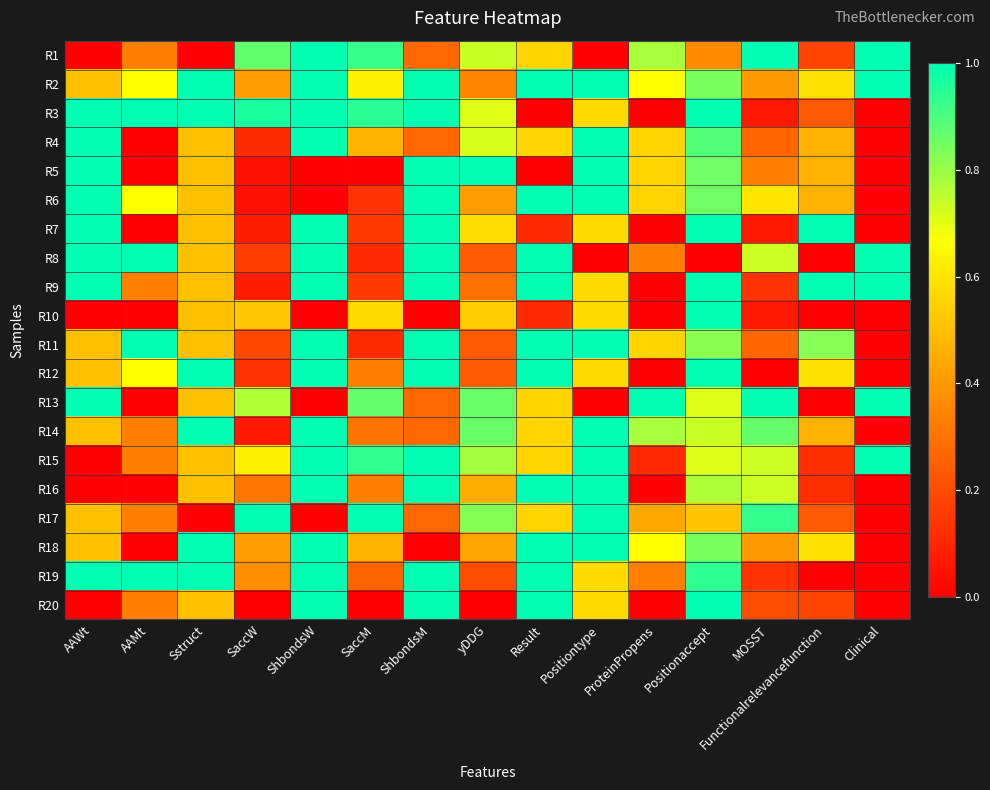

Reading left to right, transcribe all the data shown in this chart.

R1: AAWt=0.0	AAMt=0.3	Sstruct=0.0	SaccW=0.9	ShbondsW=1.0	SaccM=0.9	ShbondsM=0.3	yDDG=0.7	Result=0.6	Positiontype=0.0	ProteinPropens=0.8	Positionaccept=0.4	MOSST=1.0	Functionalrelevancefunction=0.2	Clinical=1.0
R2: AAWt=0.5	AAMt=0.7	Sstruct=1.0	SaccW=0.4	ShbondsW=1.0	SaccM=0.6	ShbondsM=1.0	yDDG=0.3	Result=1.0	Positiontype=1.0	ProteinPropens=0.7	Positionaccept=0.8	MOSST=0.4	Functionalrelevancefunction=0.6	Clinical=1.0
R3: AAWt=1.0	AAMt=1.0	Sstruct=1.0	SaccW=1.0	ShbondsW=1.0	SaccM=0.9	ShbondsM=1.0	yDDG=0.7	Result=0.0	Positiontype=0.6	ProteinPropens=0.0	Positionaccept=1.0	MOSST=0.1	Functionalrelevancefunction=0.2	Clinical=0.0
R4: AAWt=1.0	AAMt=0.0	Sstruct=0.5	SaccW=0.1	ShbondsW=1.0	SaccM=0.5	ShbondsM=0.3	yDDG=0.7	Result=0.6	Positiontype=1.0	ProteinPropens=0.6	Positionaccept=0.9	MOSST=0.3	Functionalrelevancefunction=0.5	Clinical=0.0
R5: AAWt=1.0	AAMt=0.0	Sstruct=0.5	SaccW=0.0	ShbondsW=0.0	SaccM=0.0	ShbondsM=1.0	yDDG=1.0	Result=0.0	Positiontype=1.0	ProteinPropens=0.6	Positionaccept=0.9	MOSST=0.3	Functionalrelevancefunction=0.5	Clinical=0.0
R6: AAWt=1.0	AAMt=0.7	Sstruct=0.5	SaccW=0.0	ShbondsW=0.0	SaccM=0.1	ShbondsM=1.0	yDDG=0.4	Result=1.0	Positiontype=1.0	ProteinPropens=0.6	Positionaccept=0.9	MOSST=0.6	Functionalrelevancefunction=0.5	Clinical=0.0
R7: AAWt=1.0	AAMt=0.0	Sstruct=0.5	SaccW=0.1	ShbondsW=1.0	SaccM=0.1	ShbondsM=1.0	yDDG=0.6	Result=0.1	Positiontype=0.6	ProteinPropens=0.0	Positionaccept=1.0	MOSST=0.1	Functionalrelevancefunction=1.0	Clinical=0.0
R8: AAWt=1.0	AAMt=1.0	Sstruct=0.5	SaccW=0.2	ShbondsW=1.0	SaccM=0.1	ShbondsM=1.0	yDDG=0.2	Result=1.0	Positiontype=0.0	ProteinPropens=0.3	Positionaccept=0.0	MOSST=0.7	Functionalrelevancefunction=0.0	Clinical=1.0
R9: AAWt=1.0	AAMt=0.3	Sstruct=0.5	SaccW=0.1	ShbondsW=1.0	SaccM=0.2	ShbondsM=1.0	yDDG=0.3	Result=1.0	Positiontype=0.6	ProteinPropens=0.0	Positionaccept=1.0	MOSST=0.1	Functionalrelevancefunction=1.0	Clinical=1.0
R10: AAWt=0.0	AAMt=0.0	Sstruct=0.5	SaccW=0.5	ShbondsW=0.0	SaccM=0.6	ShbondsM=0.0	yDDG=0.5	Result=0.1	Positiontype=0.6	ProteinPropens=0.0	Positionaccept=1.0	MOSST=0.1	Functionalrelevancefunction=0.0	Clinical=0.0
R11: AAWt=0.5	AAMt=1.0	Sstruct=0.5	SaccW=0.2	ShbondsW=1.0	SaccM=0.1	ShbondsM=1.0	yDDG=0.2	Result=1.0	Positiontype=1.0	ProteinPropens=0.6	Positionaccept=0.8	MOSST=0.3	Functionalrelevancefunction=0.8	Clinical=0.0
R12: AAWt=0.5	AAMt=0.7	Sstruct=1.0	SaccW=0.1	ShbondsW=1.0	SaccM=0.3	ShbondsM=1.0	yDDG=0.2	Result=1.0	Positiontype=0.6	ProteinPropens=0.0	Positionaccept=1.0	MOSST=0.0	Functionalrelevancefunction=0.6	Clinical=0.0
R13: AAWt=1.0	AAMt=0.0	Sstruct=0.5	SaccW=0.8	ShbondsW=0.0	SaccM=0.9	ShbondsM=0.3	yDDG=0.9	Result=0.6	Positiontype=0.0	ProteinPropens=1.0	Positionaccept=0.7	MOSST=1.0	Functionalrelevancefunction=0.0	Clinical=1.0
R14: AAWt=0.5	AAMt=0.3	Sstruct=1.0	SaccW=0.1	ShbondsW=1.0	SaccM=0.3	ShbondsM=0.3	yDDG=0.9	Result=0.6	Positiontype=1.0	ProteinPropens=0.8	Positionaccept=0.7	MOSST=0.9	Functionalrelevancefunction=0.5	Clinical=0.0
R15: AAWt=0.0	AAMt=0.3	Sstruct=0.5	SaccW=0.6	ShbondsW=1.0	SaccM=0.9	ShbondsM=1.0	yDDG=0.8	Result=0.6	Positiontype=1.0	ProteinPropens=0.1	Positionaccept=0.7	MOSST=0.7	Functionalrelevancefunction=0.1	Clinical=1.0
R16: AAWt=0.0	AAMt=0.0	Sstruct=0.5	SaccW=0.3	ShbondsW=1.0	SaccM=0.3	ShbondsM=1.0	yDDG=0.5	Result=1.0	Positiontype=1.0	ProteinPropens=0.0	Positionaccept=0.8	MOSST=0.7	Functionalrelevancefunction=0.1	Clinical=0.0
R17: AAWt=0.5	AAMt=0.3	Sstruct=0.0	SaccW=1.0	ShbondsW=0.0	SaccM=1.0	ShbondsM=0.3	yDDG=0.8	Result=0.6	Positiontype=1.0	ProteinPropens=0.4	Positionaccept=0.5	MOSST=0.9	Functionalrelevancefunction=0.2	Clinical=0.0
R18: AAWt=0.5	AAMt=0.0	Sstruct=1.0	SaccW=0.4	ShbondsW=1.0	SaccM=0.5	ShbondsM=0.0	yDDG=0.4	Result=1.0	Positiontype=1.0	ProteinPropens=0.7	Positionaccept=0.8	MOSST=0.4	Functionalrelevancefunction=0.6	Clinical=0.0
R19: AAWt=1.0	AAMt=1.0	Sstruct=1.0	SaccW=0.4	ShbondsW=1.0	SaccM=0.3	ShbondsM=1.0	yDDG=0.2	Result=1.0	Positiontype=0.6	ProteinPropens=0.3	Positionaccept=0.9	MOSST=0.1	Functionalrelevancefunction=0.0	Clinical=0.0
R20: AAWt=0.0	AAMt=0.3	Sstruct=0.5	SaccW=0.0	ShbondsW=1.0	SaccM=0.0	ShbondsM=1.0	yDDG=0.0	Result=1.0	Positiontype=0.6	ProteinPropens=0.0	Positionaccept=1.0	MOSST=0.2	Functionalrelevancefunction=0.2	Clinical=0.0